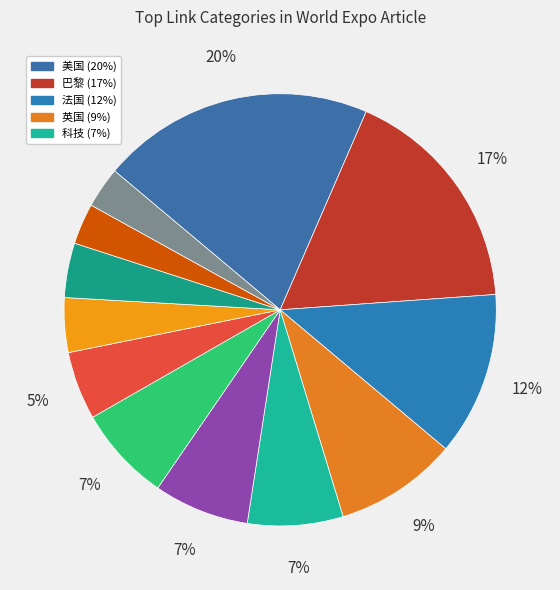

Is there a majority slice in this chart?

No